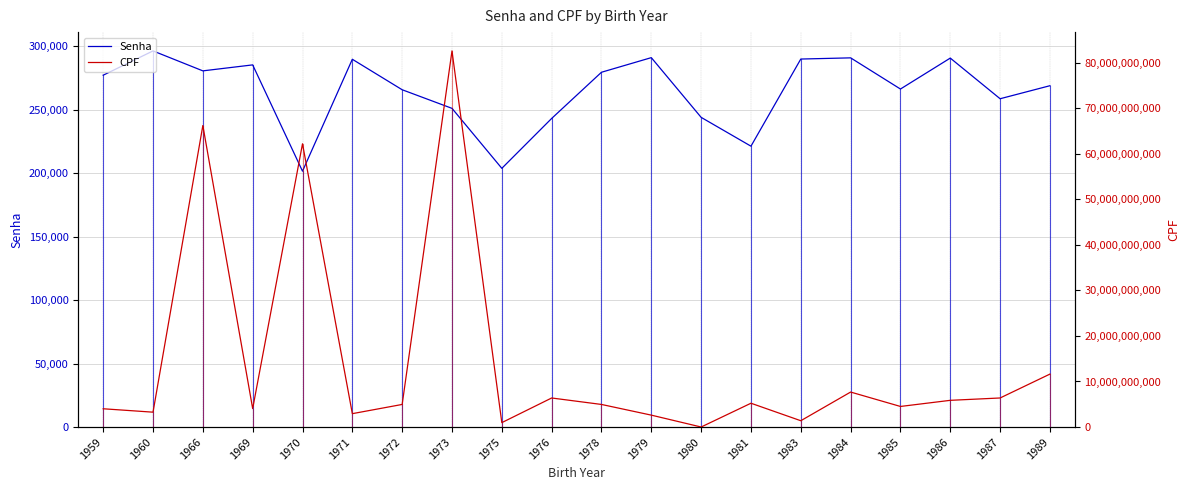

At which category does Senha reach its first local peak?

1960